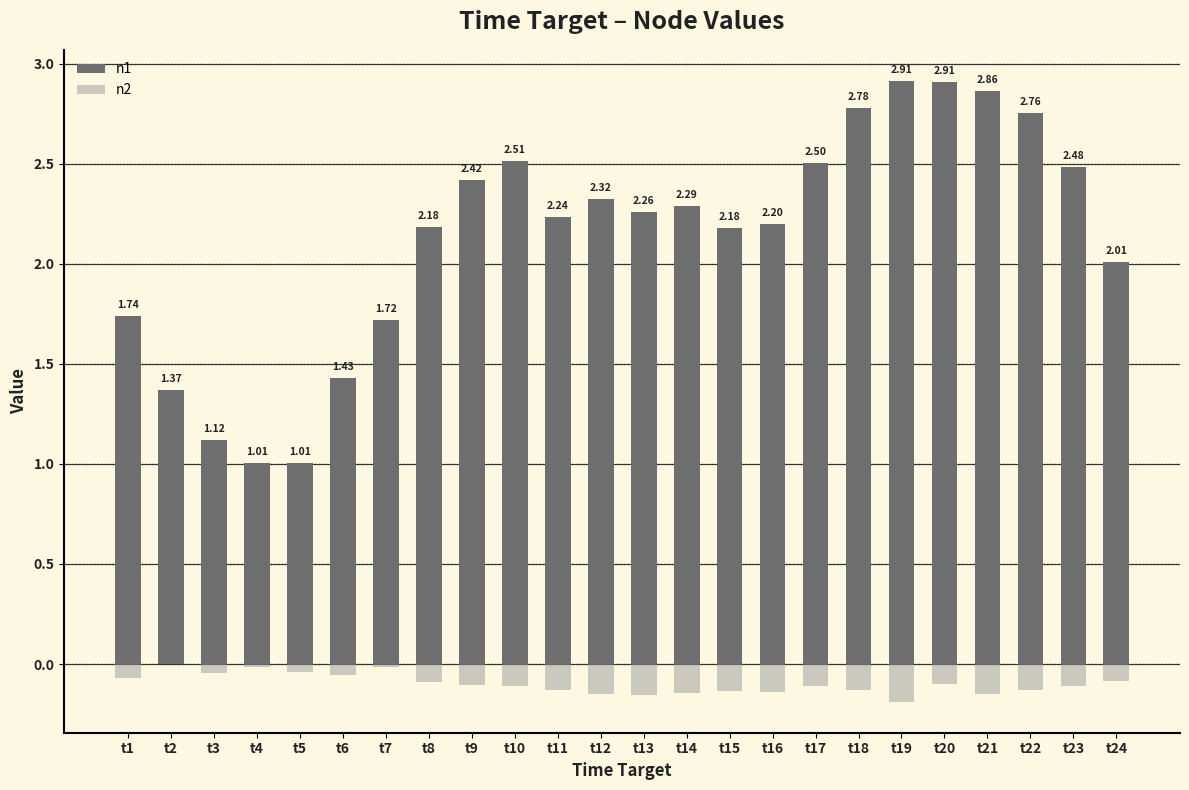

At how many categories does at least one series exceed 2?

17